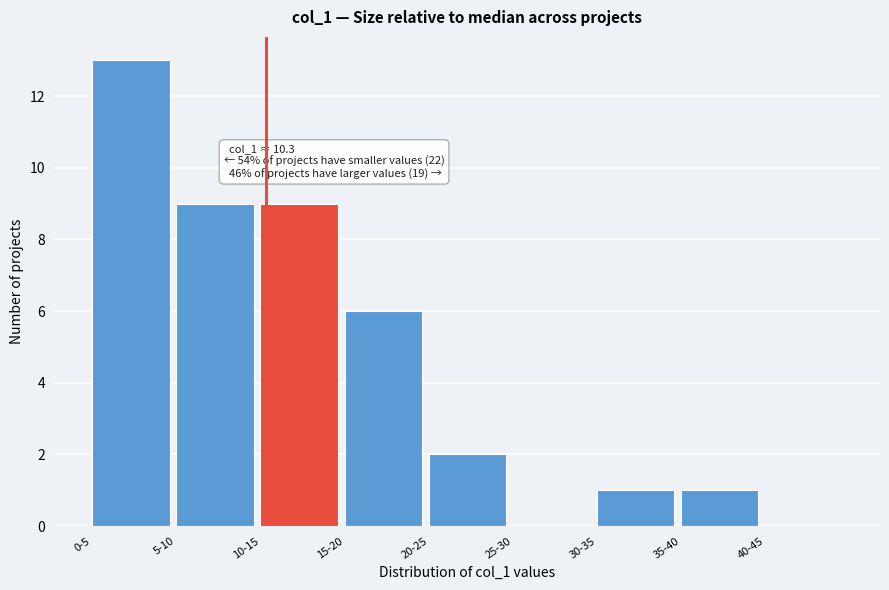

Reading left to right, what are all the values shown in this chart?

0-5=13	5-10=9	10-15=9	15-20=6	20-25=2	25-30=0	30-35=1	35-40=1	40-45=0